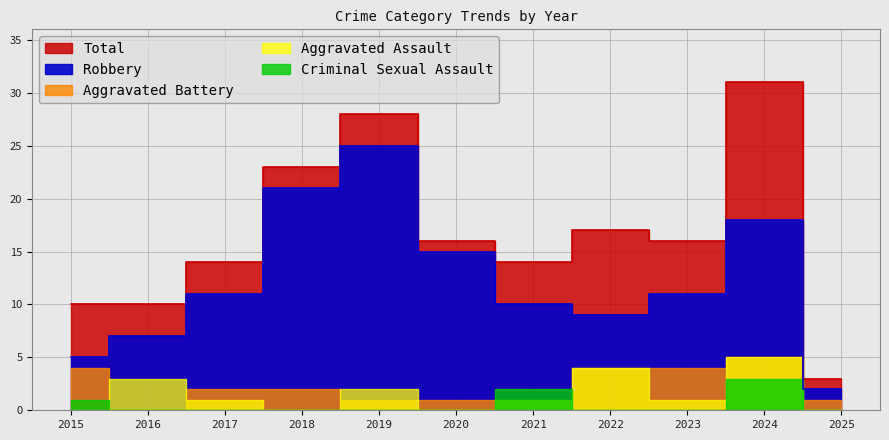

What are all the series names shown in the legend?

Total, Robbery, Aggravated Battery, Aggravated Assault, Criminal Sexual Assault